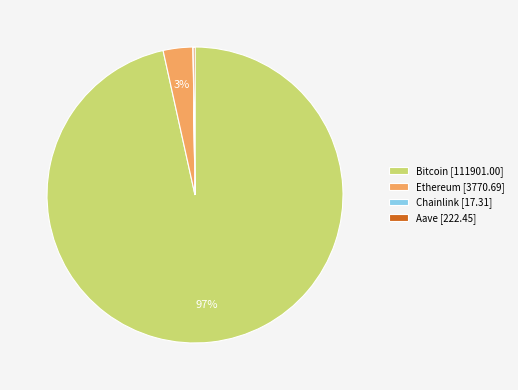

To the nearest percent, what is the average slice percentage?

25%